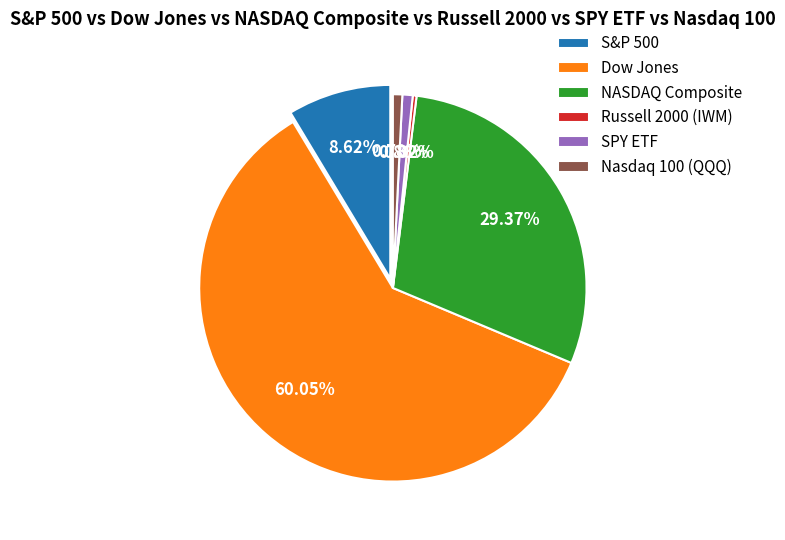

How many slices are in this pie chart?

6